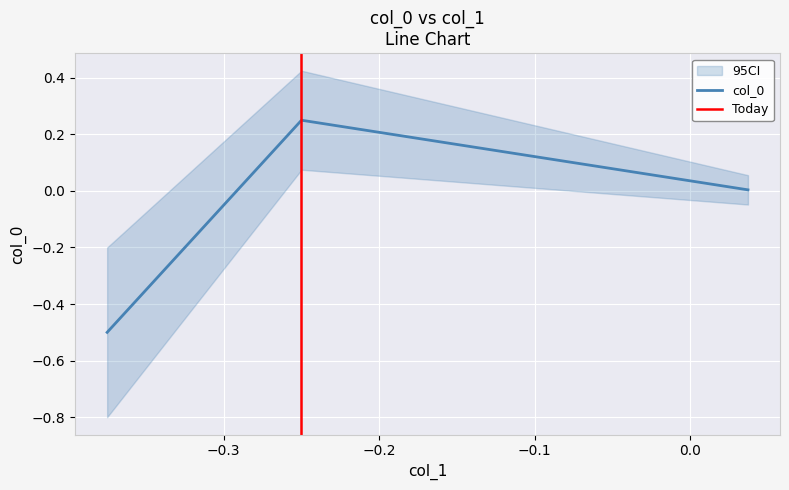

Is it true that the value at −0.2 is 0.0?

False